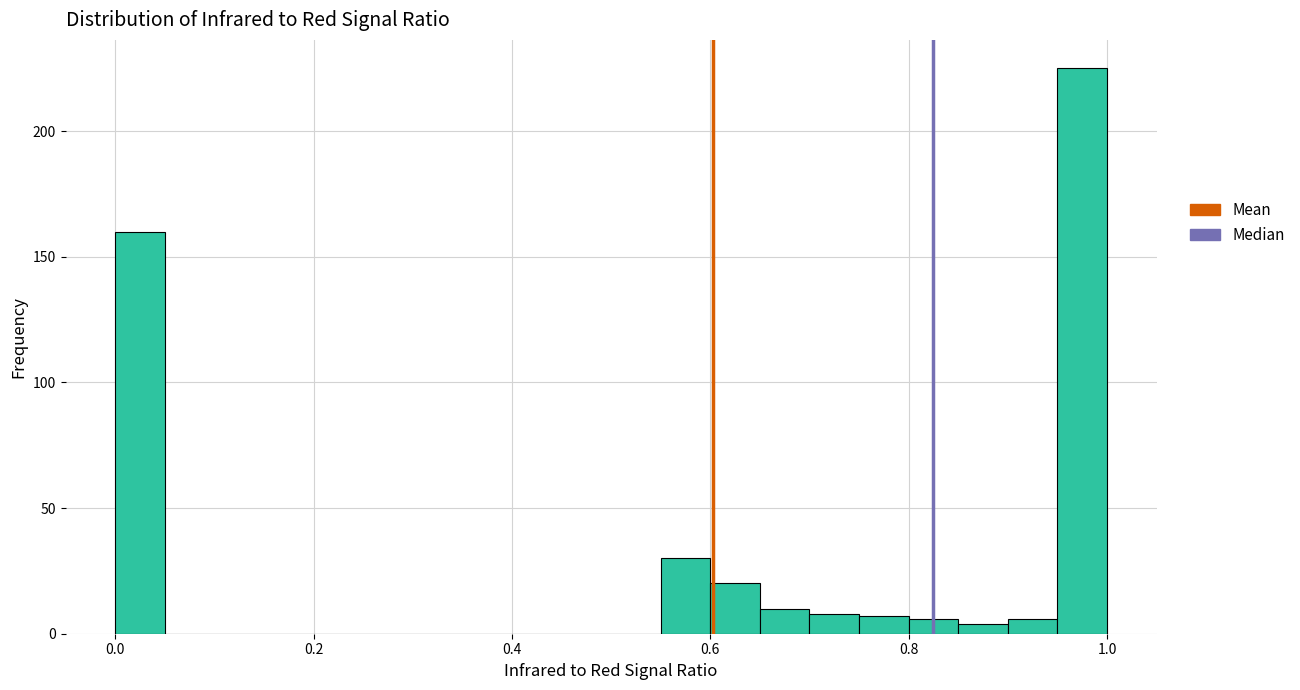

Read against the x-axis, roughly where is the centre of the tallest bar?

0.98